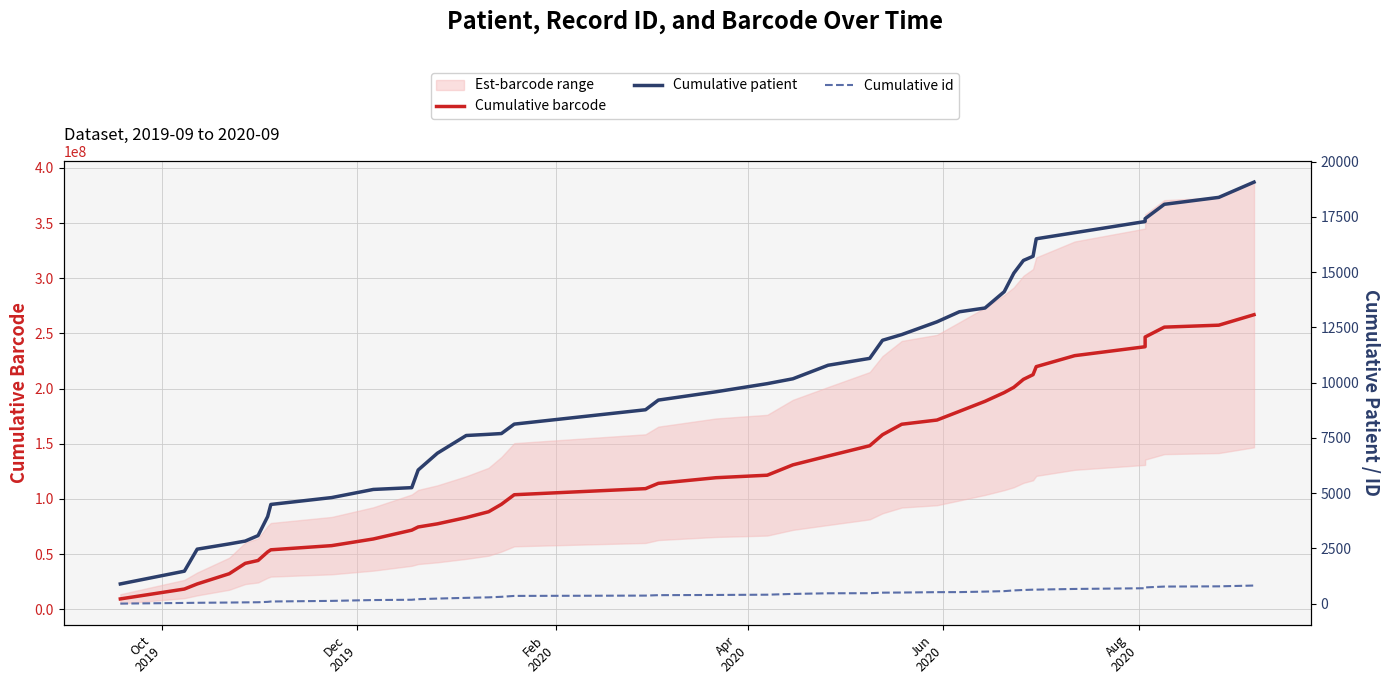

True or false: Cumulative id and Cumulative patient cross at least once.

False